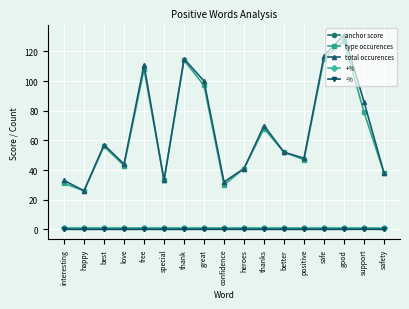

At which category is the sum across all series the highest?

good